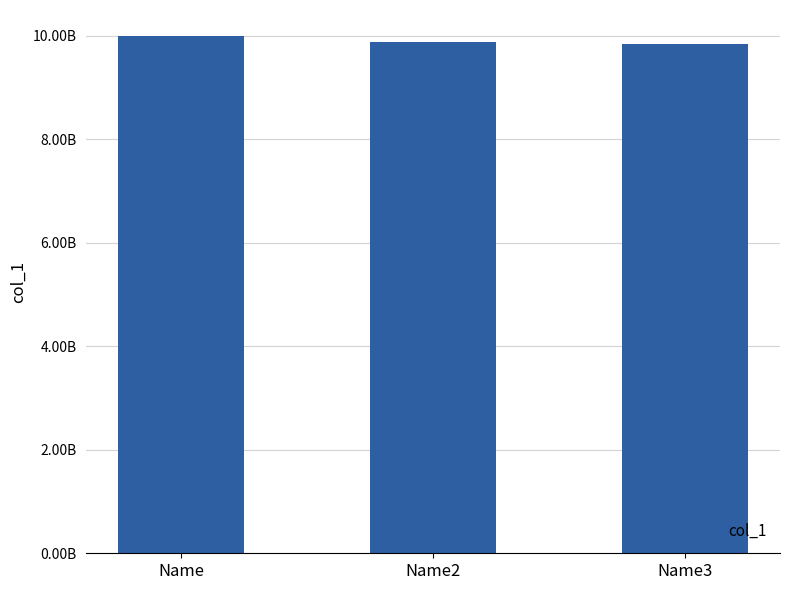

What is the difference between the maximum and minimum values?

152000000